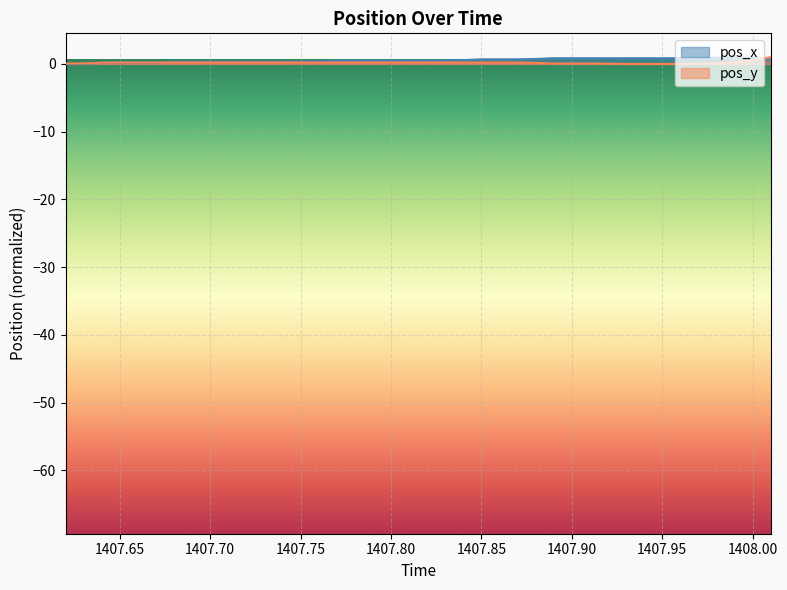

How many times do pos_y and pos_x cross each other?

2